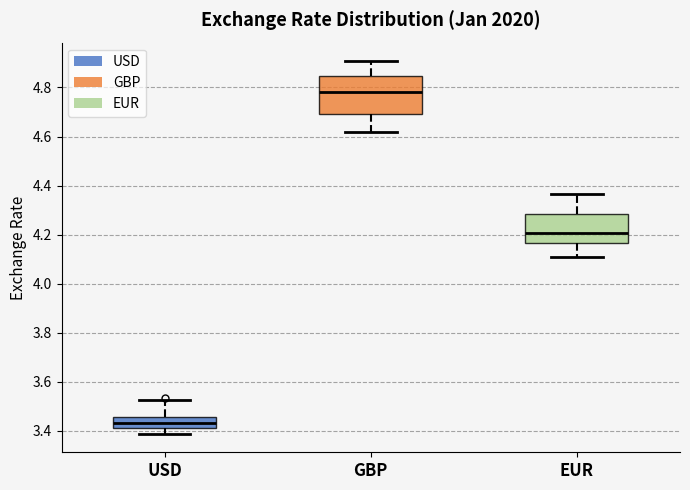

Which box's median line is the lowest?

USD